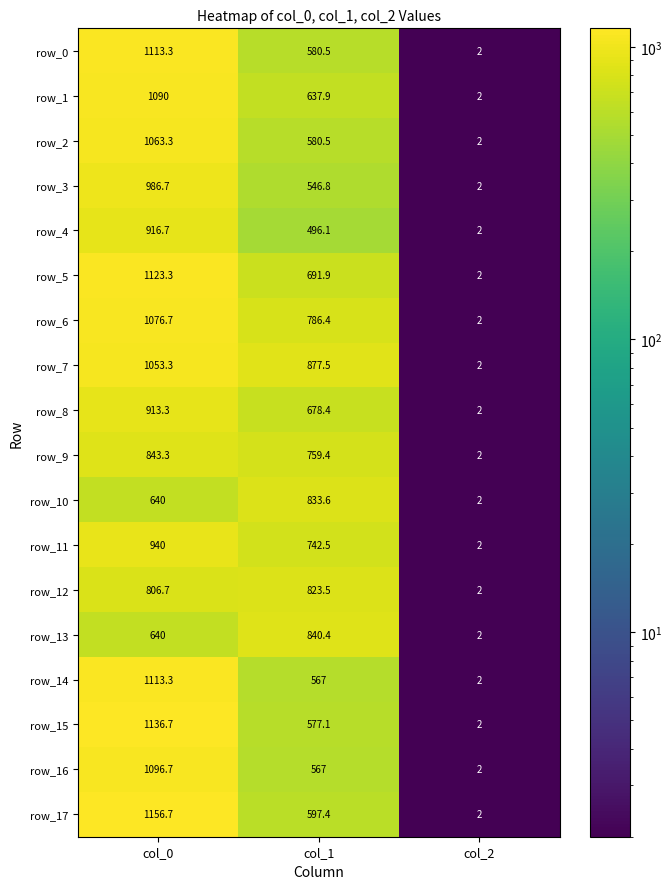

Where is row_16 nearest to the value 549?

col_1